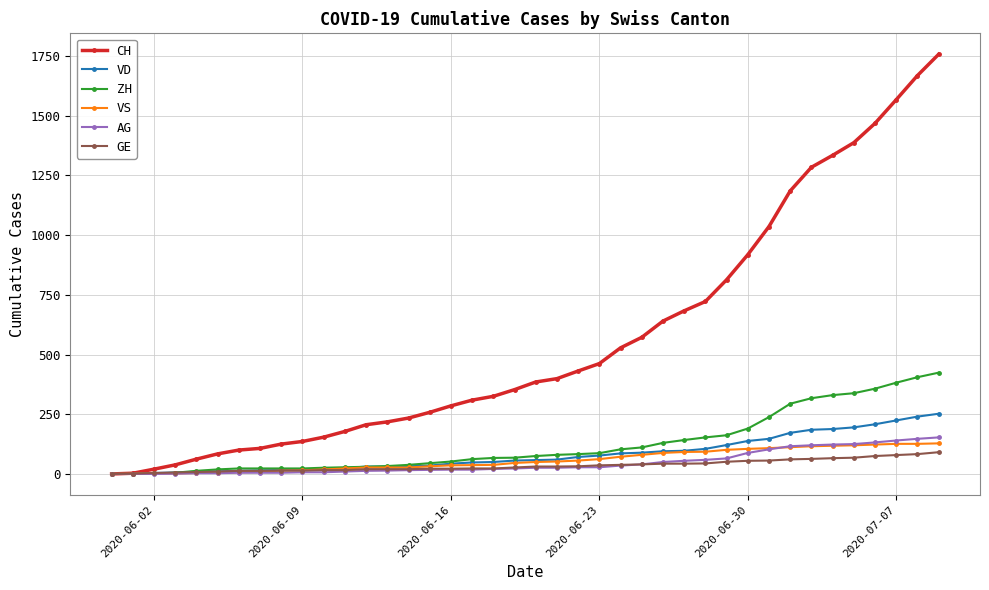

What is the highest value of the GE series?

91